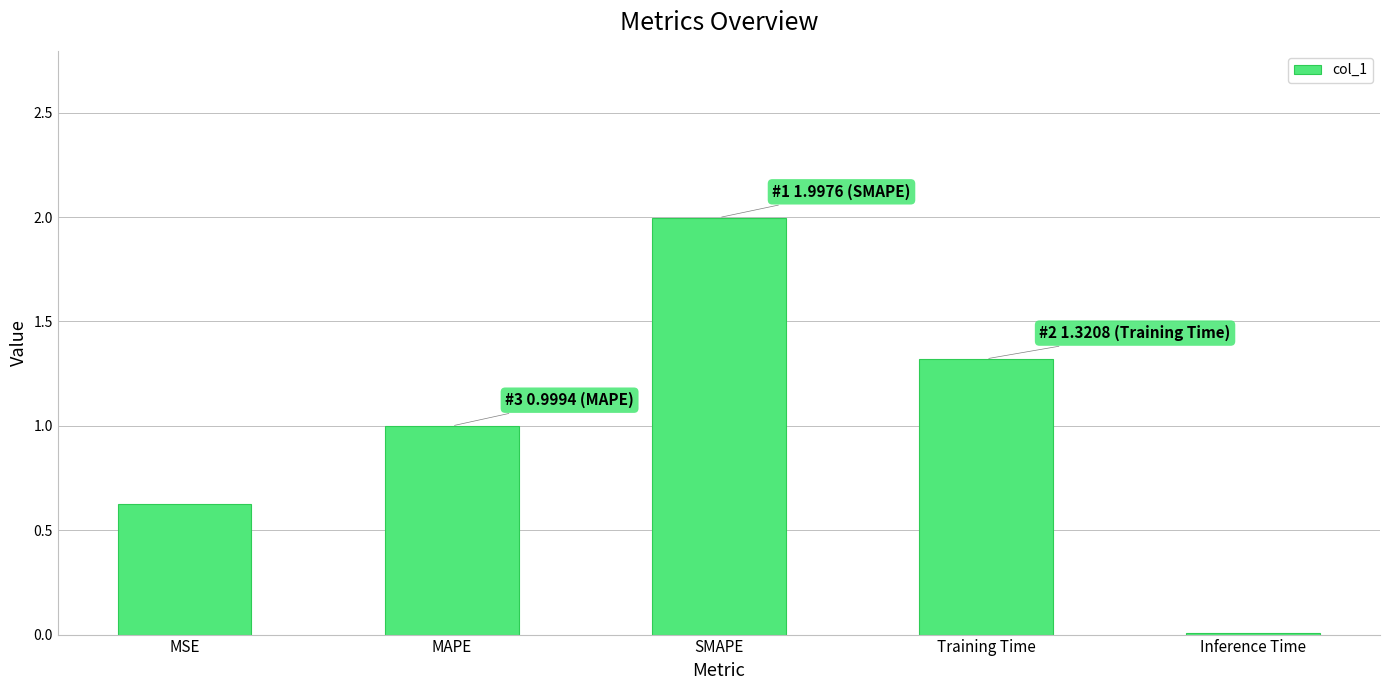

What is the difference between the values at Inference Time and SMAPE?

2.0